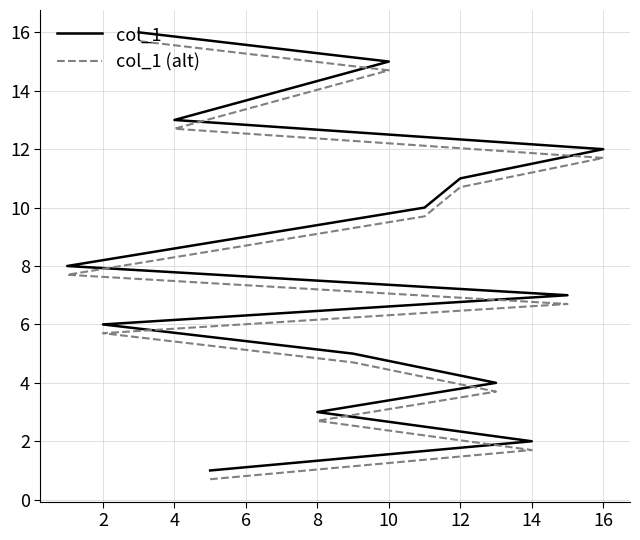

Count the number of categories in the chart.

16